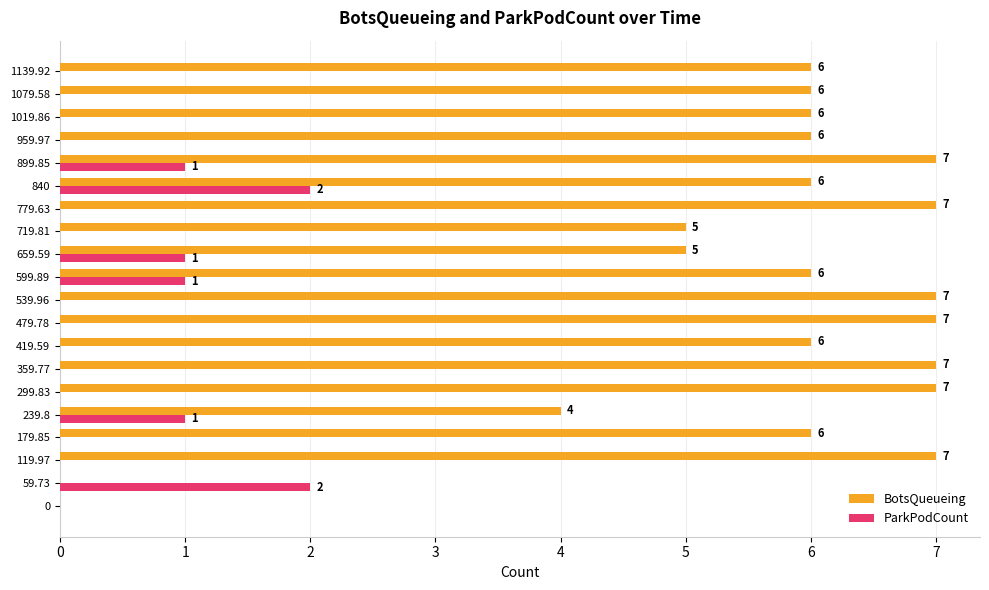

What is the sum of the BotsQueueing values at 119.97 and 719.81?

12